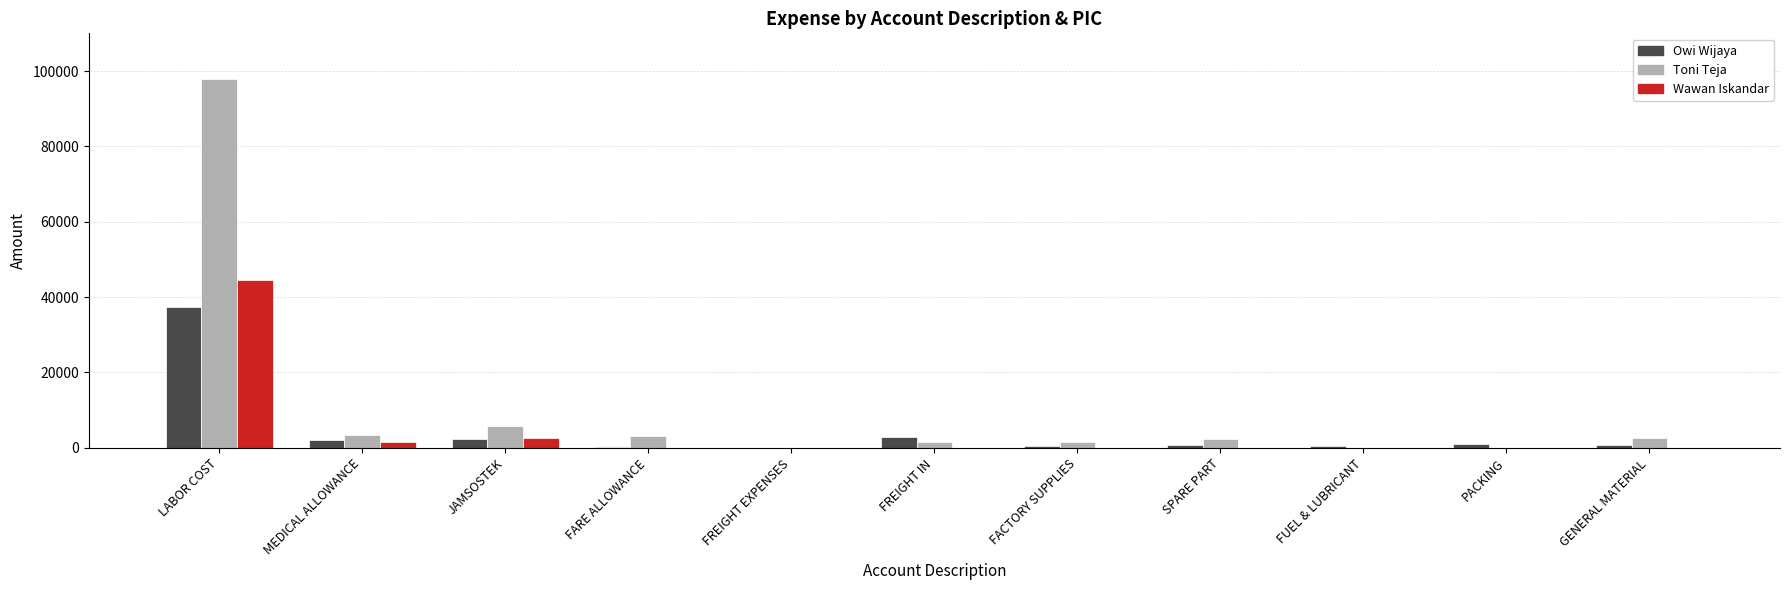

At which label does Toni Teja first exceed 2346?

LABOR COST